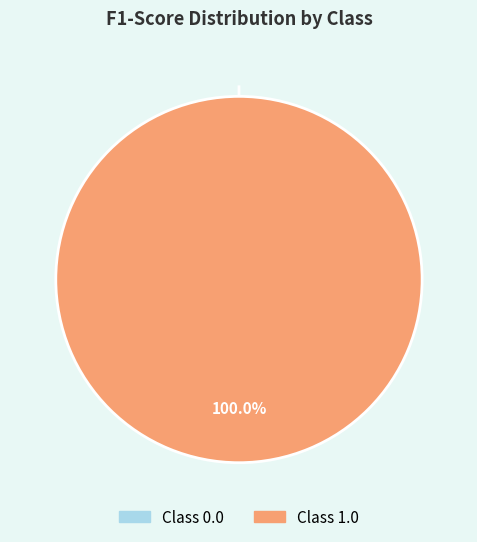

Which slice represents more than half of the pie?

1.0